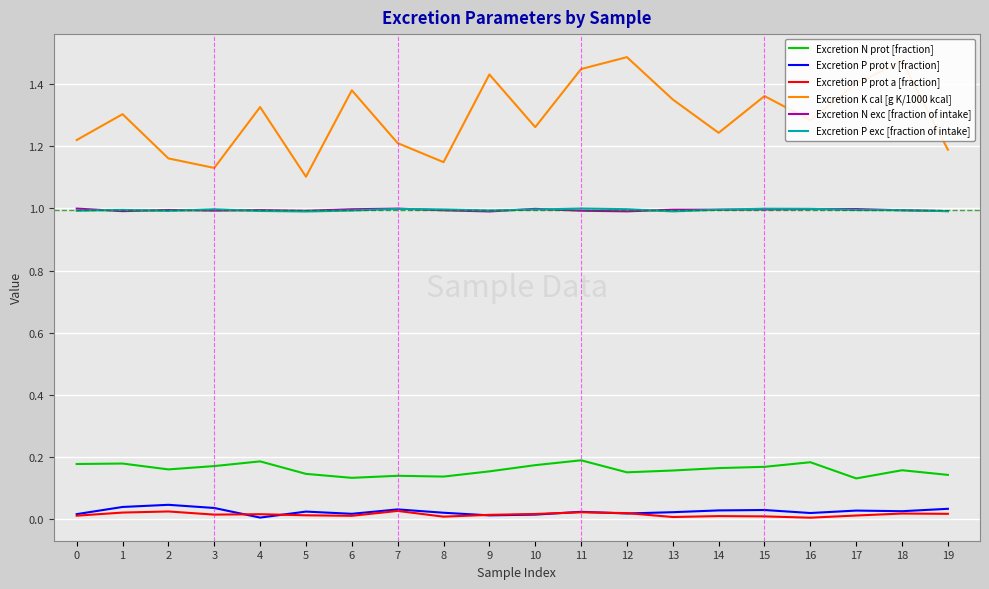

Which series has the largest range (max minus min)?

Excretion K cal [g K/1000 kcal]